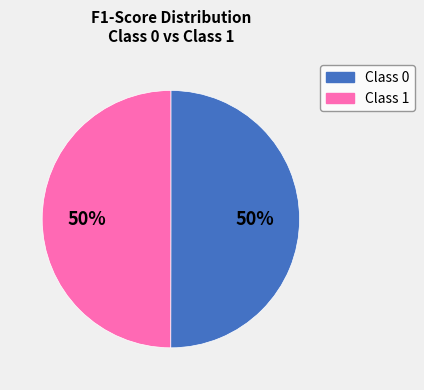

To the nearest percent, what is the average slice percentage?

50%